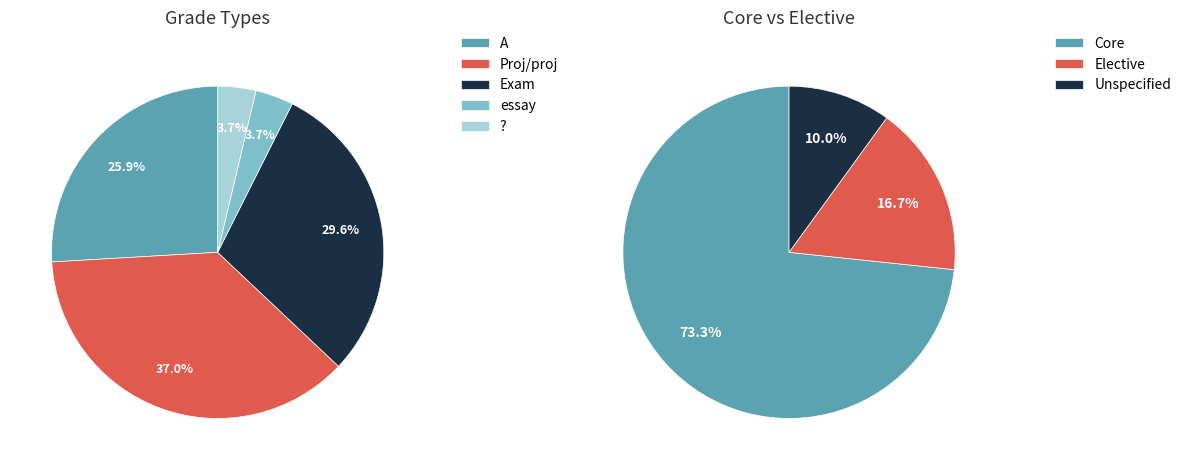

To the nearest percent, what is the difference between the largest and smallest slice percentages?

33%